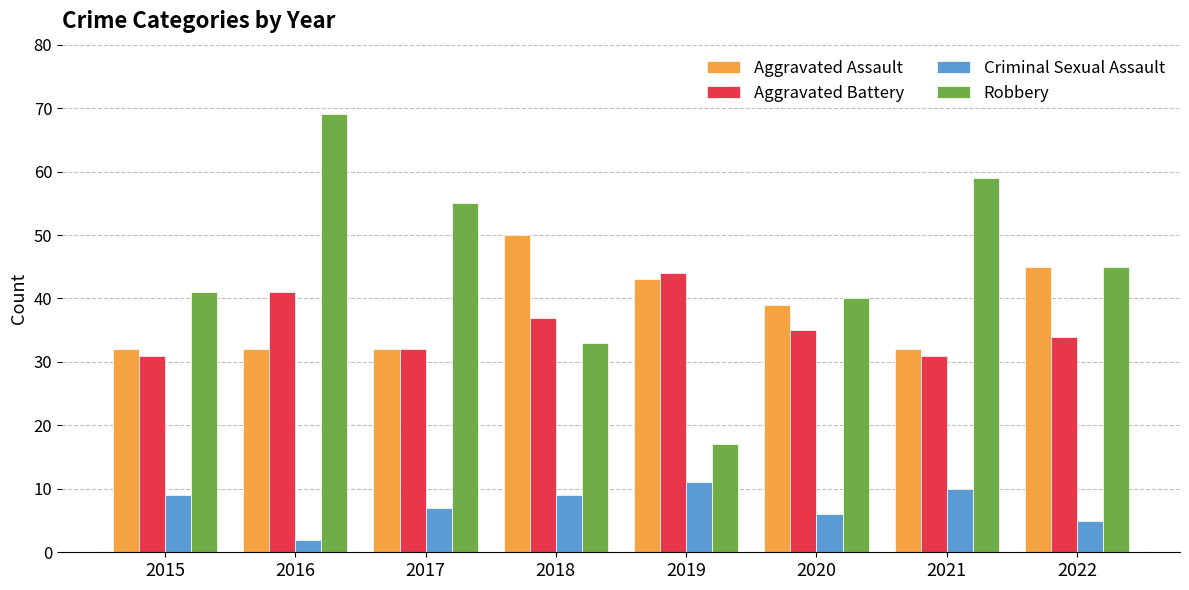

Rank the series by their maximum value, from highest to lowest.

Robbery, Aggravated Assault, Aggravated Battery, Criminal Sexual Assault